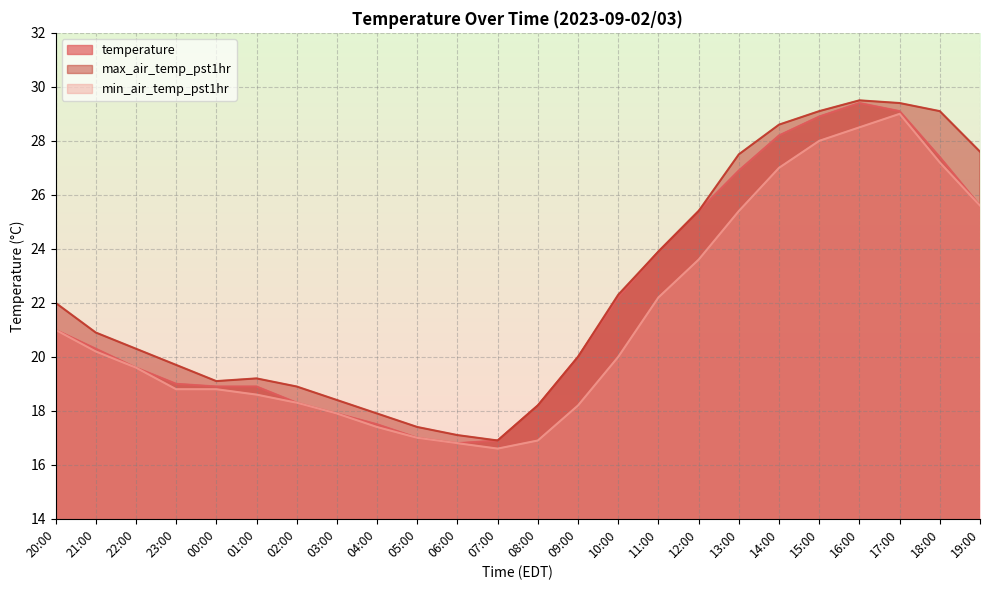

What is the difference between the max_air_temp_pst1hr values at 12:00 and 15:00?

3.7